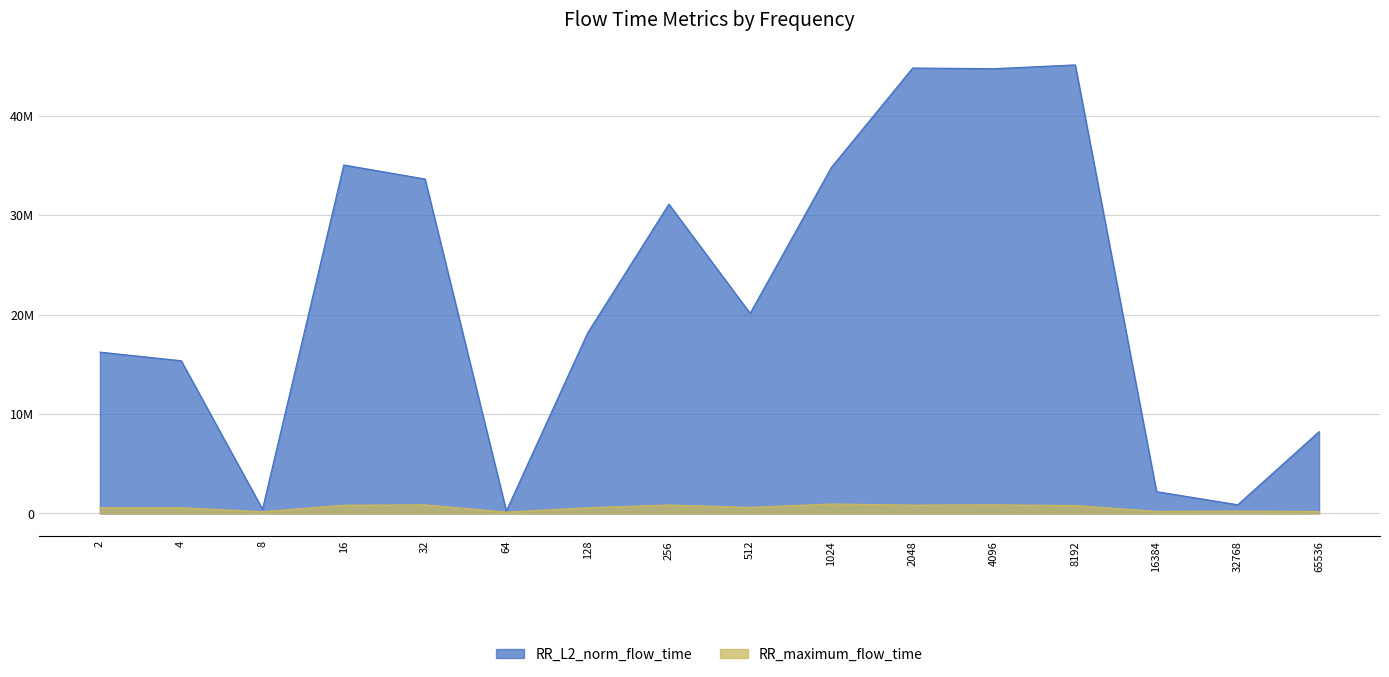

The RR_L2_norm_flow_time series shows 45124150.2 at 8192. True or false?

True